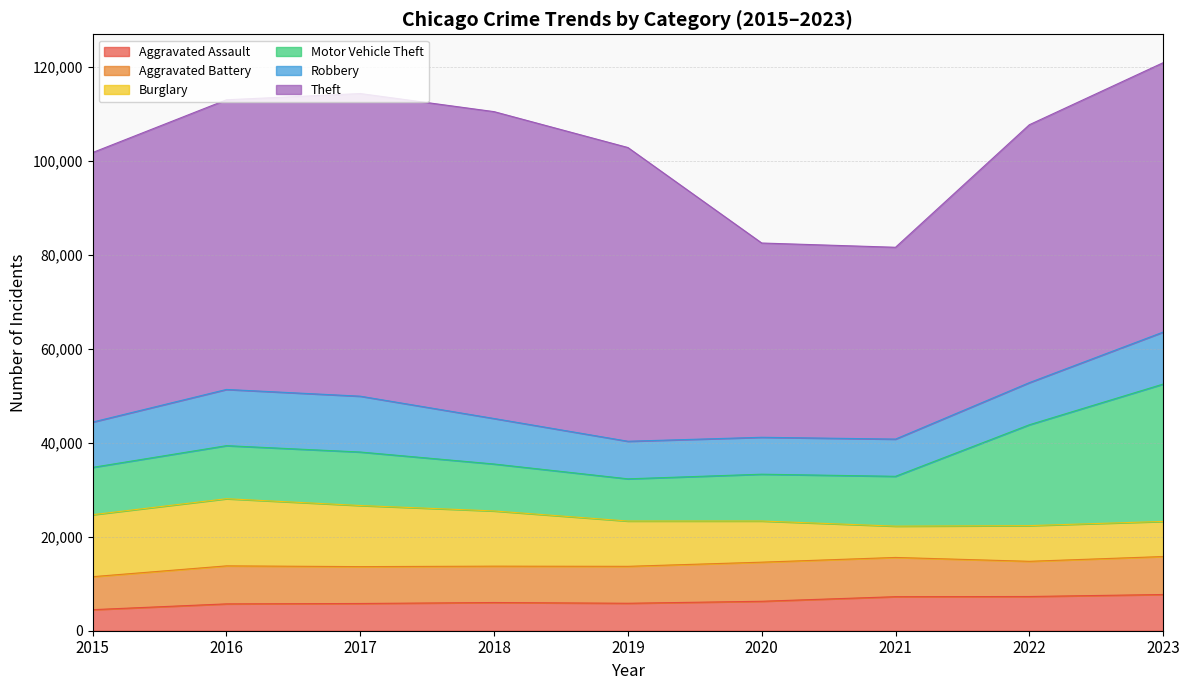

Reading right to left, list all the values displayed in this chart.

Aggravated Assault: 7706	7280	7242	6264	5841	6001	5793	5712	4480
Aggravated Battery: 8078	7488	8347	8319	7858	7735	7845	8086	7019
Burglary: 7469	7592	6662	8758	9638	11747	13001	14289	13184
Motor Vehicle Theft: 29222	21456	10602	9959	8977	9985	11380	11286	10068
Robbery: 11060	8963	7918	7855	7995	9681	11880	11960	9638
Theft: 57313	54870	40809	41331	62494	65288	64386	61623	57350